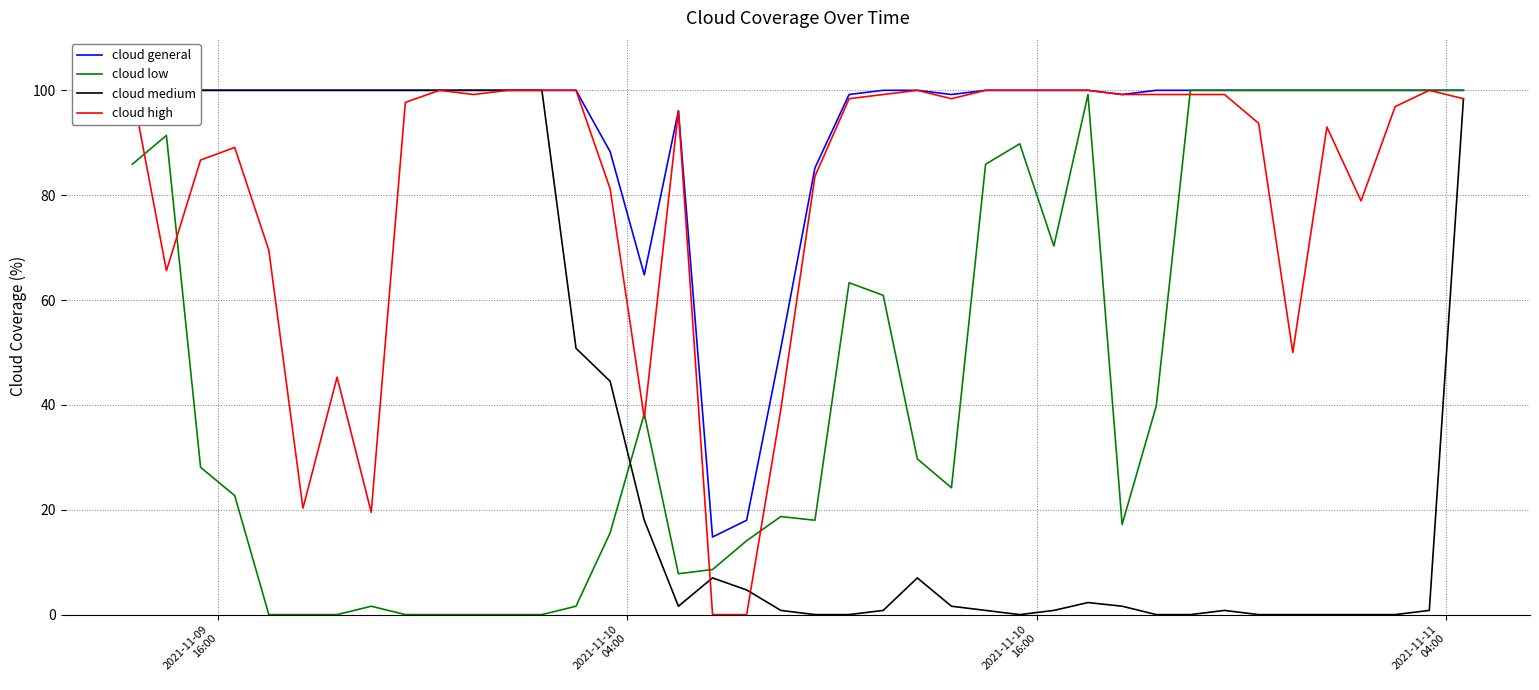

What is the highest value of the cloud low series?

100.0